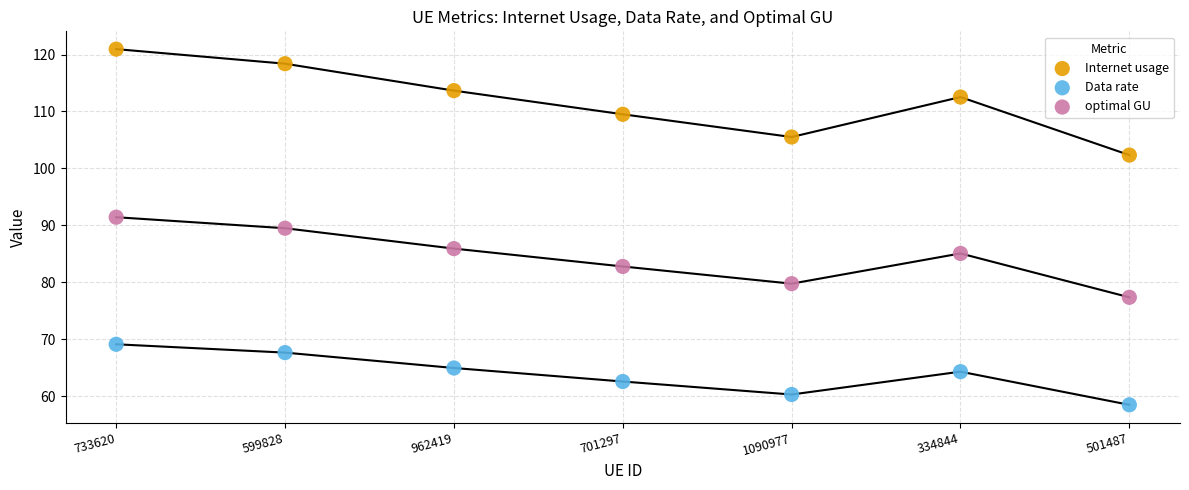

Which series contains the highest Y value?

Internet usage